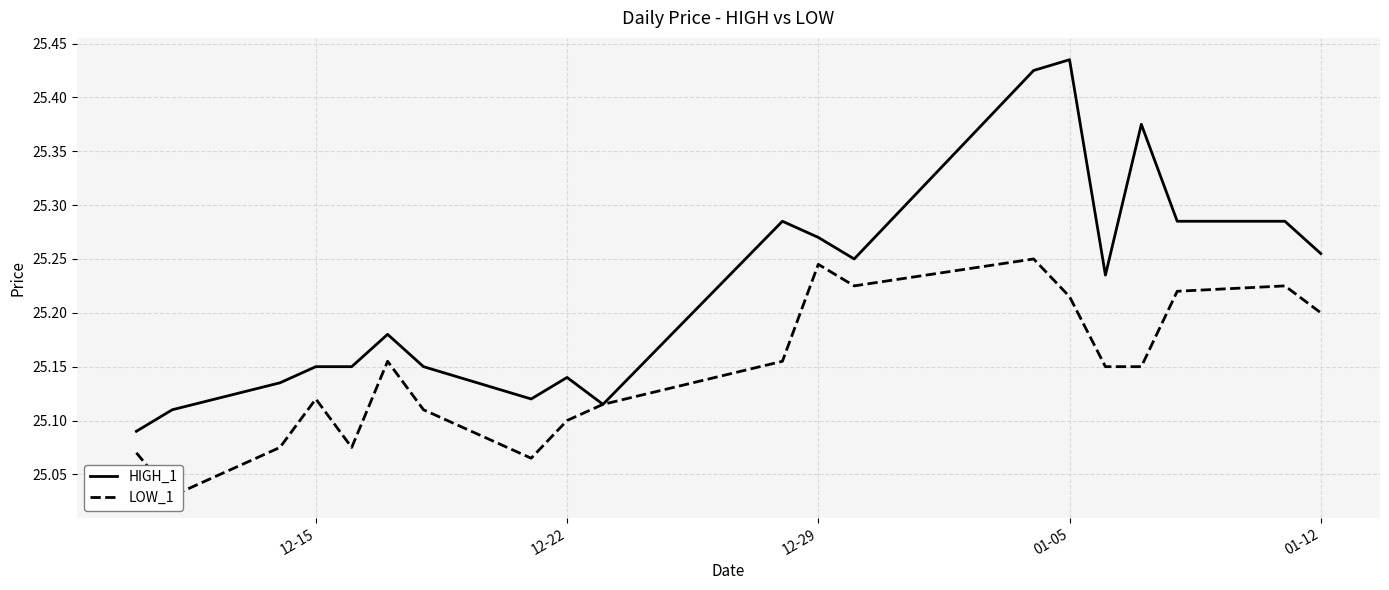

True or false: HIGH_1 and LOW_1 cross at least once.

False